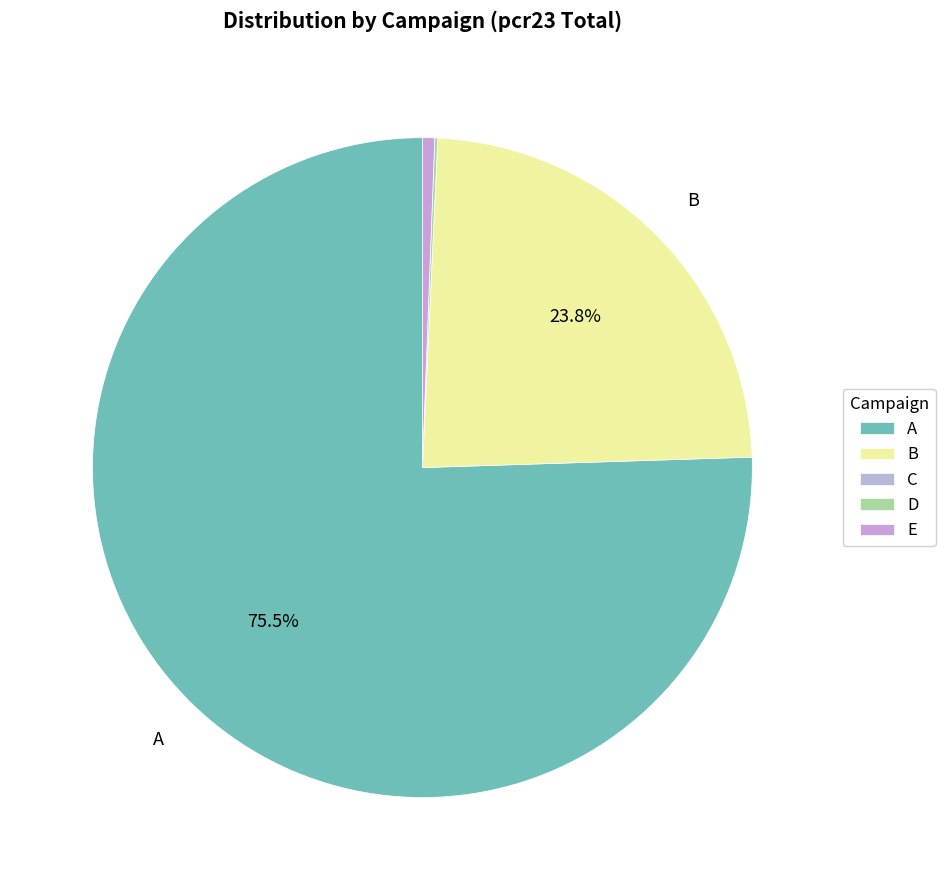

Is it true that D is 0% of the pie?

True